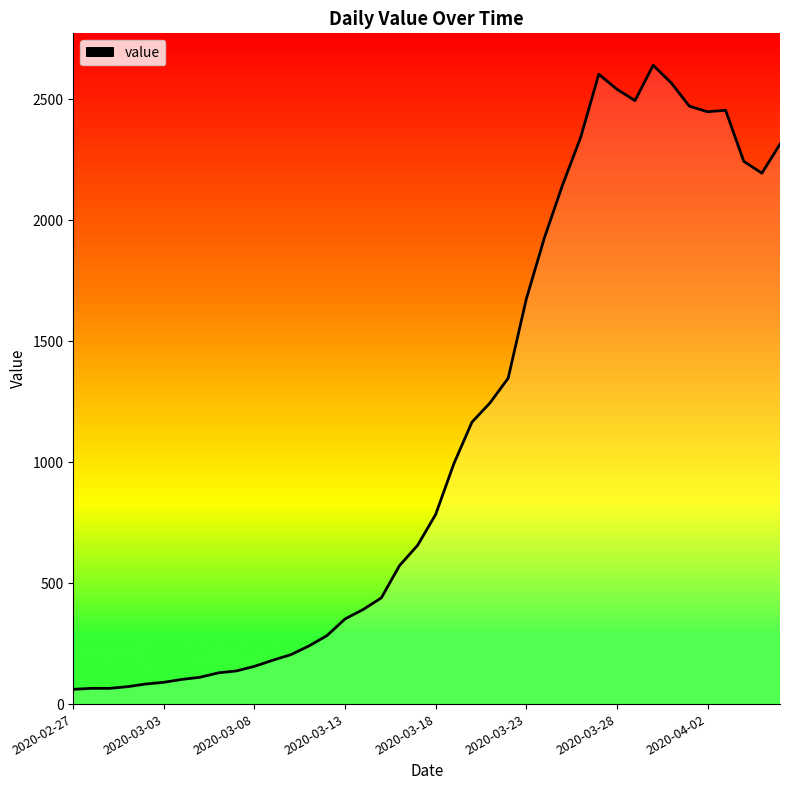

What is the difference between the maximum and minimum values?

2579